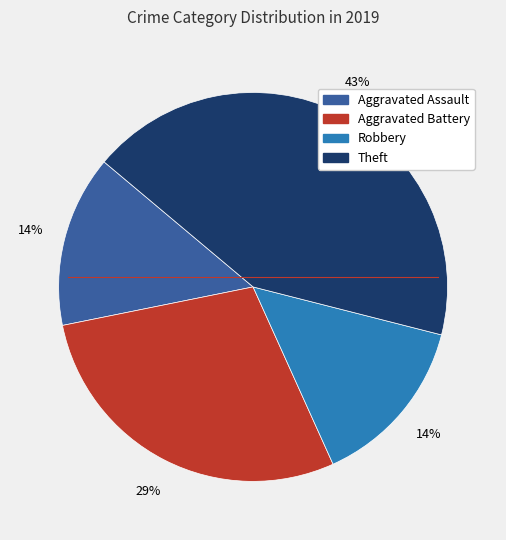

Is Aggravated Battery the majority of the pie?

No